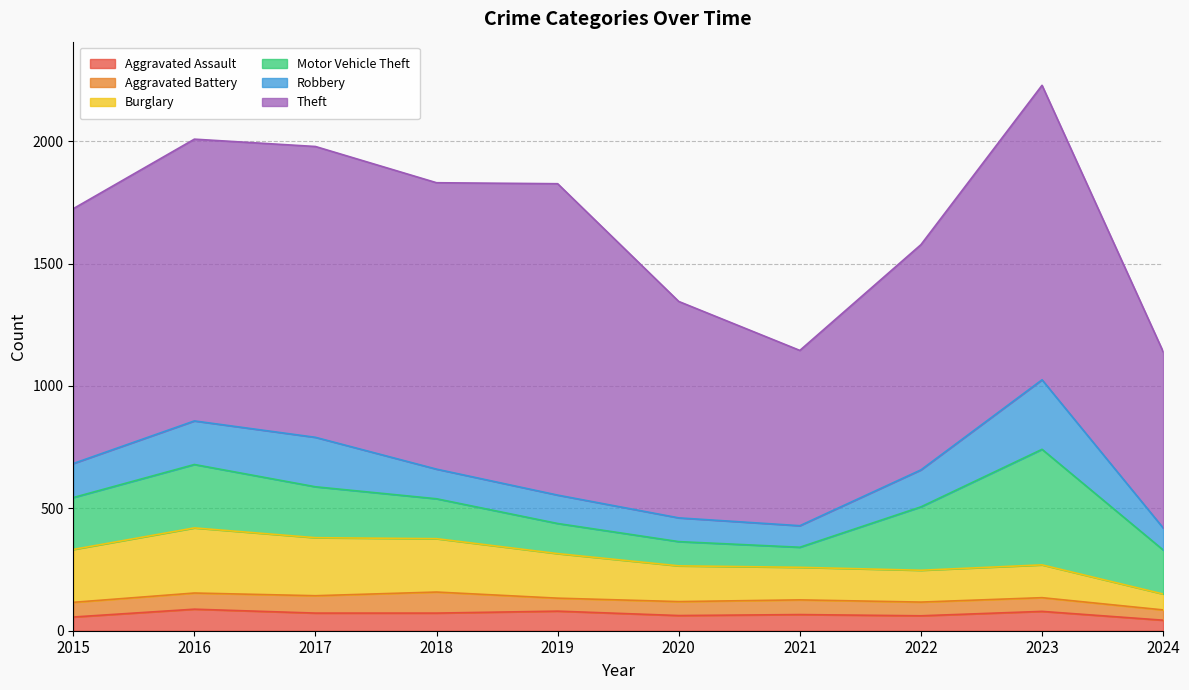

In Burglary, how many points are lower than both neighbors (excluding endpoints)?

1